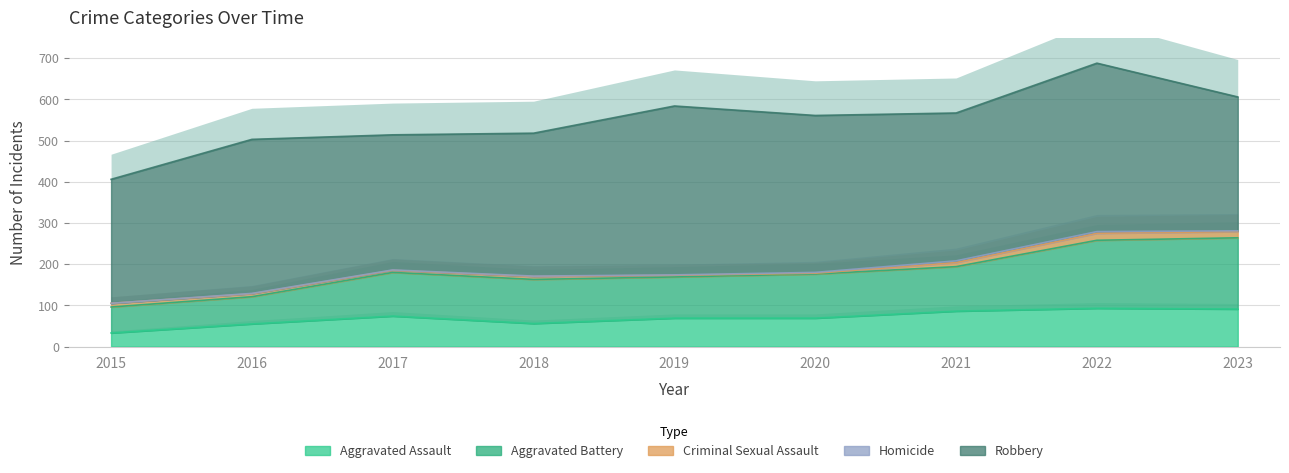

What is the difference between the Homicide values at 2016 and 2015?

1